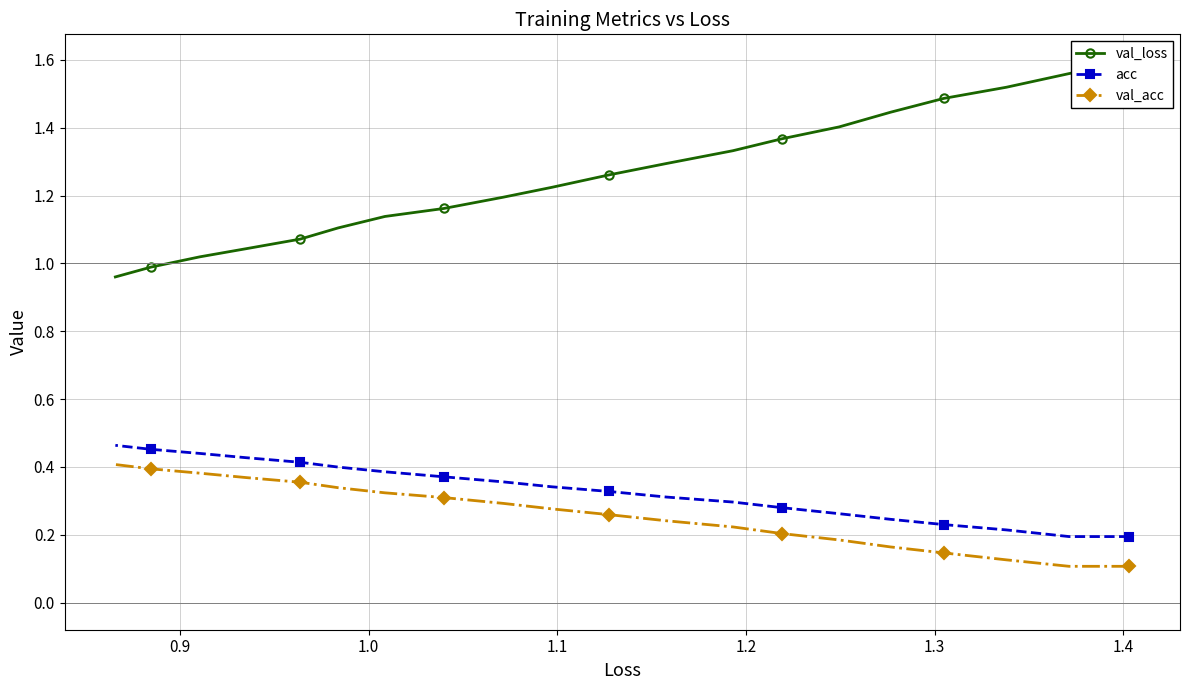

How many data points does each series have?

20